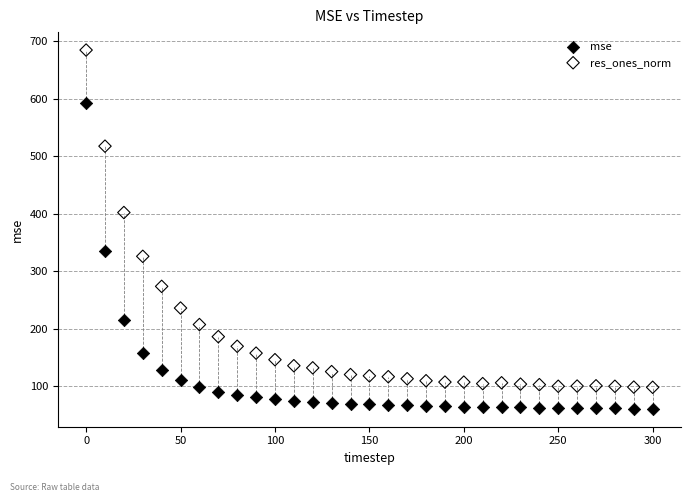

Which series has the widest spread of Y values?

res_ones_norm